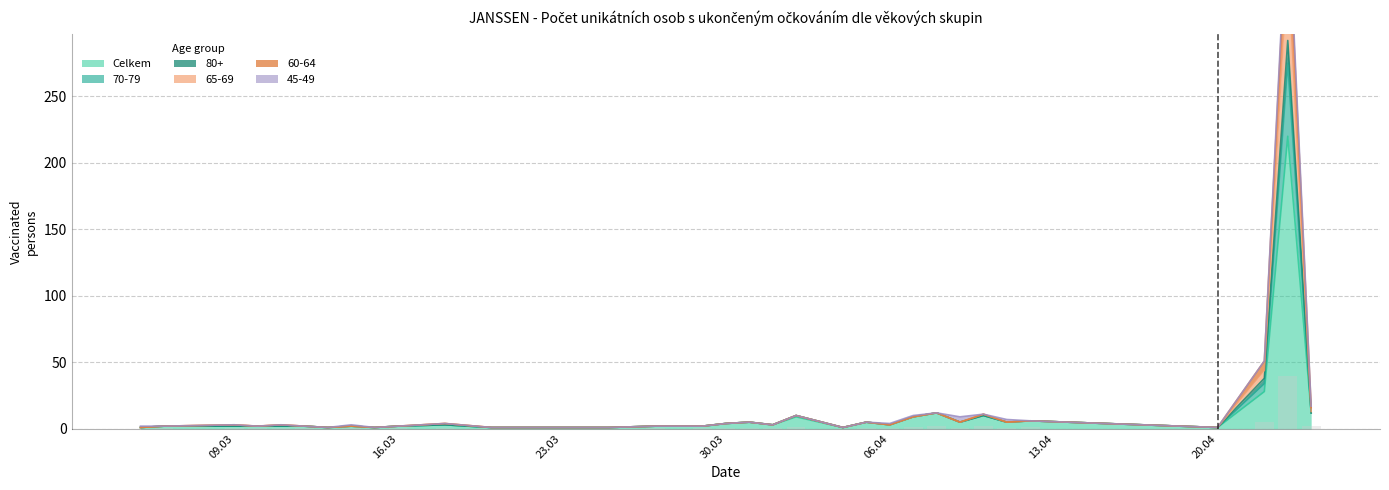

Does the chart contain any negative values?

No